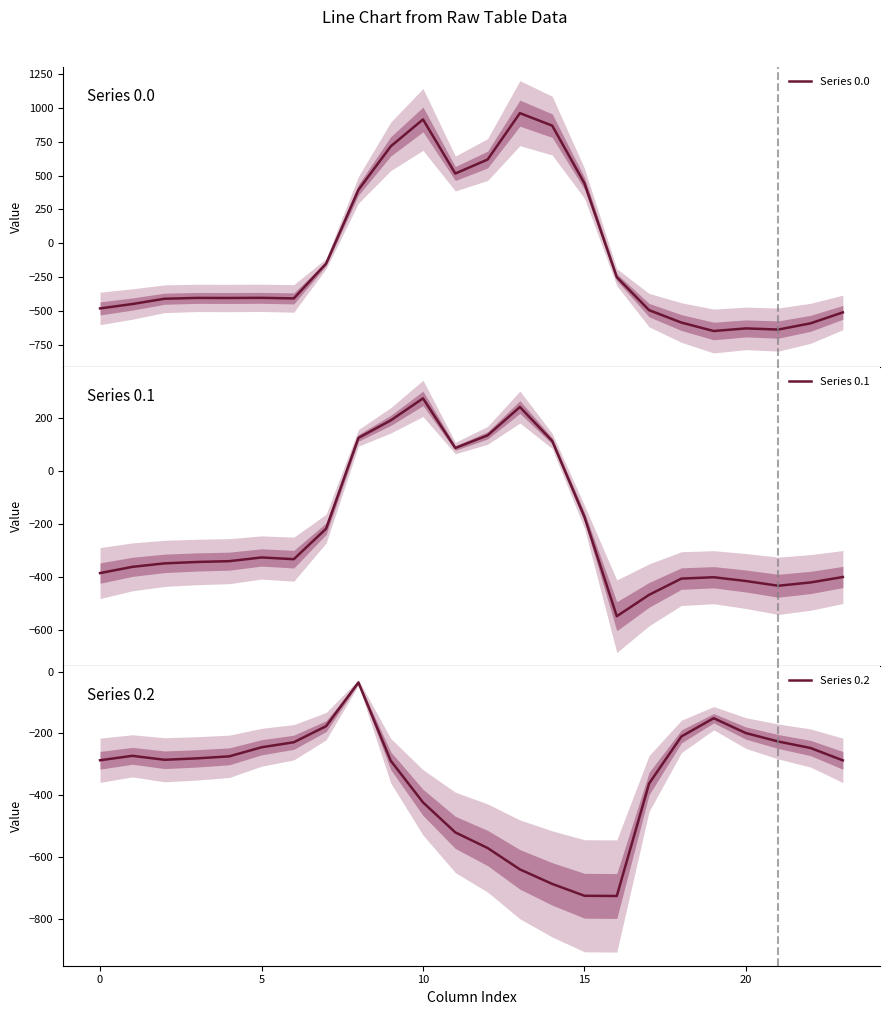

Reading left to right, extract all data points from this chart.

Series 0.0: -482.0	-449.5	-410.3	-404.4	-404.9	-403.8	-408.0	-150.1	395.3	716.9	916.2	516.0	619.4	962.7	870.3	443.0	-250.9	-494.8	-586.7	-649.2	-629.9	-638.4	-592.3	-511.3
Series 0.1: -384.6	-361.1	-347.9	-342.7	-339.6	-325.7	-332.2	-217.1	125.2	191.1	274.1	87.0	134.6	241.5	113.7	-173.1	-547.3	-466.6	-405.4	-400.2	-414.5	-432.4	-419.9	-399.4
Series 0.2: -287.1	-272.7	-285.5	-281.0	-274.4	-245.0	-228.8	-176.6	-35.3	-288.5	-423.5	-520.6	-571.2	-640.4	-687.4	-725.8	-726.6	-362.4	-210.0	-151.0	-199.2	-226.4	-247.4	-287.5